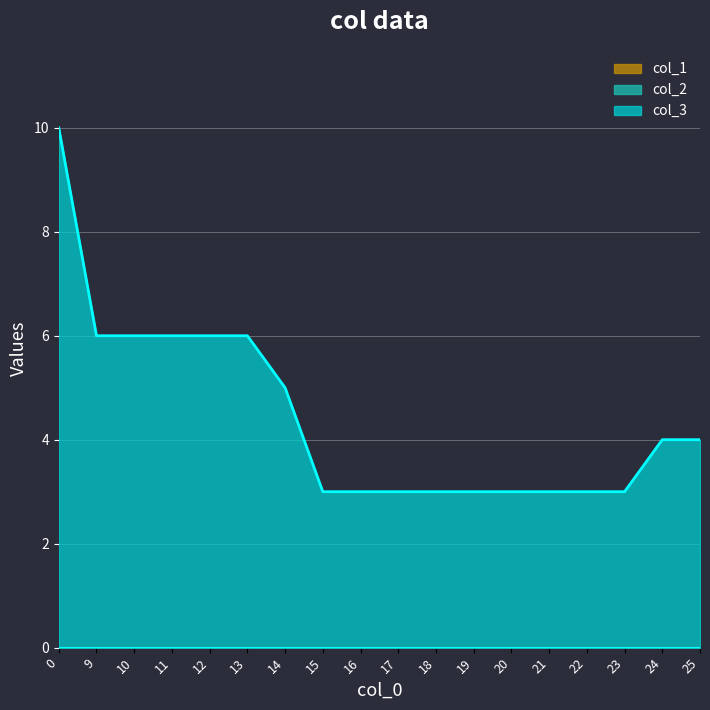

Rank the series at 13 from highest to lowest value.

col_3, col_1, col_2